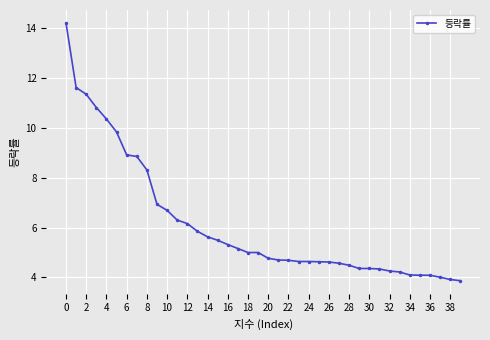

What is the average value?

6.1